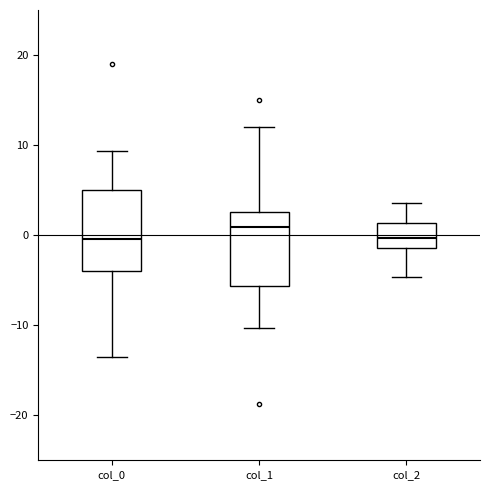

Reading left to right, read every box against the y-axis: the position of its median line, the range the box covers, and the ends of its whiskers. The values are not printed on the chart, so give them approximately, as read against the axis.

col_0: median 0, box -4 to 5, whiskers -13 to 9
col_1: median 1, box -6 to 3, whiskers -10 to 12
col_2: median 0, box -1 to 1, whiskers -5 to 4